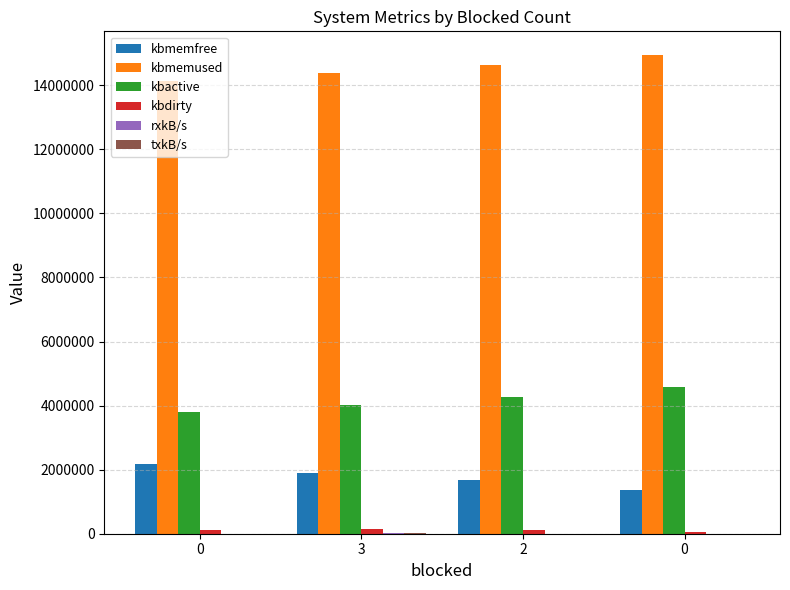

Reading left to right, what are all the values shown in this chart?

kbmemfree: 0=2178708.0	3=1910600.0	2=1665920.0	0=1364408.0
kbmemused: 0=14122720.0	3=14390828.0	2=14635508.0	0=14937020.0
kbactive: 0=3808728.0	3=4032120.0	2=4274972.0	0=4573936.0
kbdirty: 0=124988.0	3=144684.0	2=113992.0	0=68672.0
rxkB/s: 0=94.2	3=9223.9	2=49.5	0=11.9
txkB/s: 0=94.2	3=9223.9	2=49.5	0=11.9